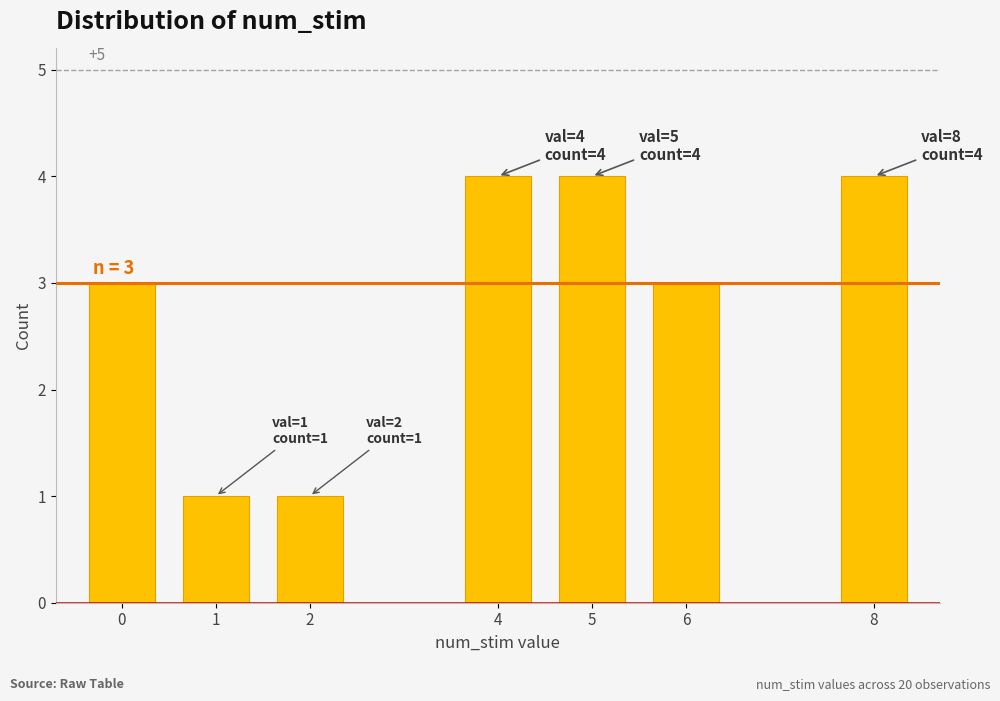

Reading left to right, what are all the values shown in this chart?

3	1	1	4	4	3	4